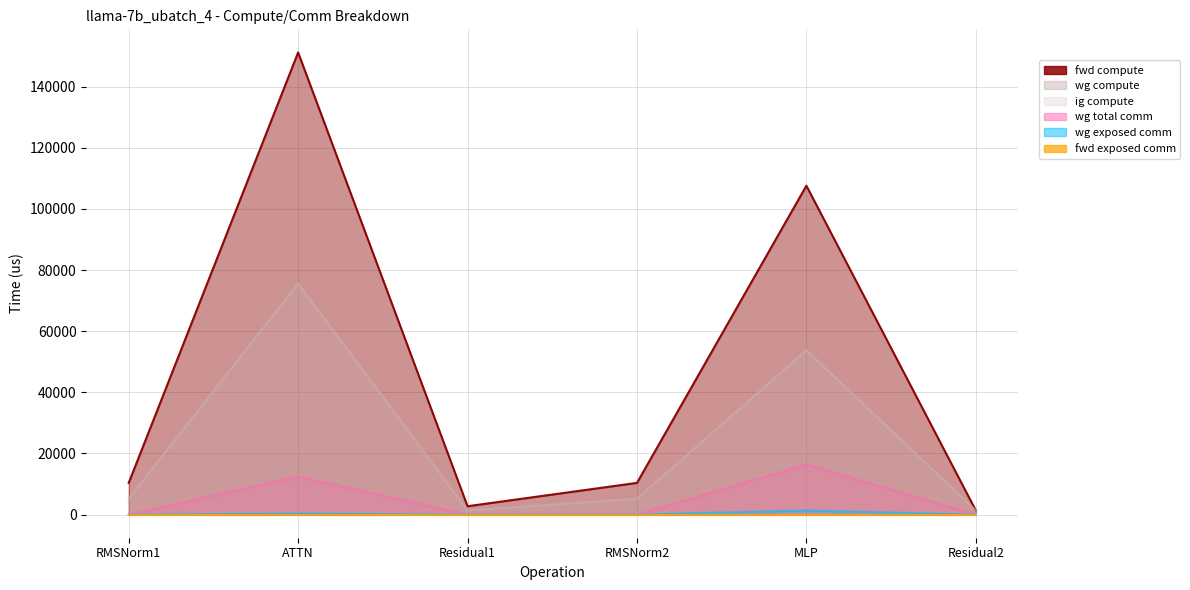

Where is ig compute nearest to the value 38475?

MLP